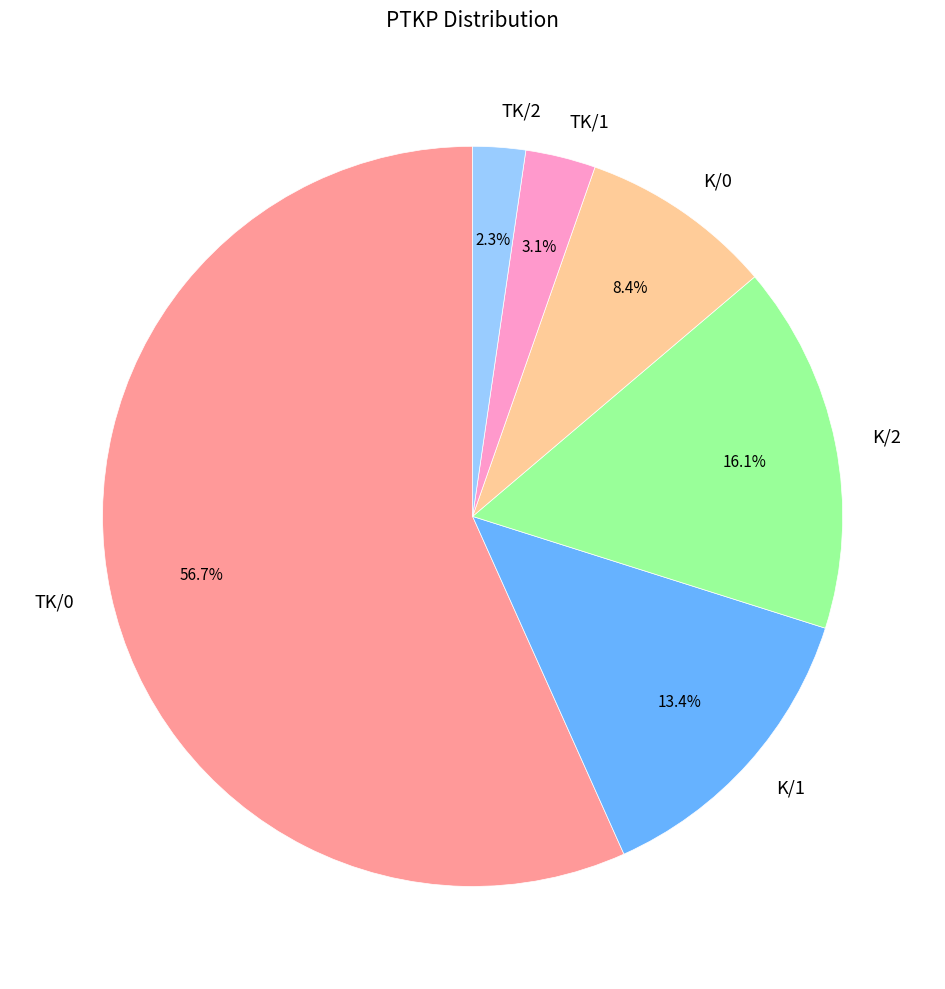

To the nearest percent, what is the combined percentage of TK/0 and TK/1?

60%